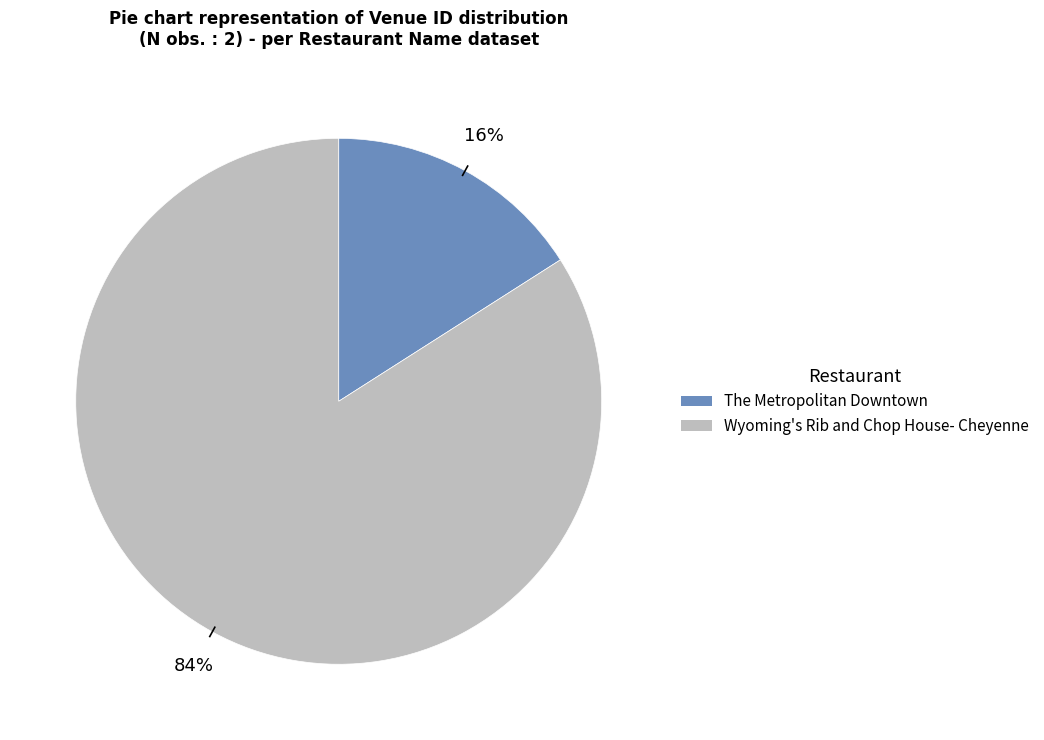

To the nearest percent, what portion does The Metropolitan Downtown represent?

16%